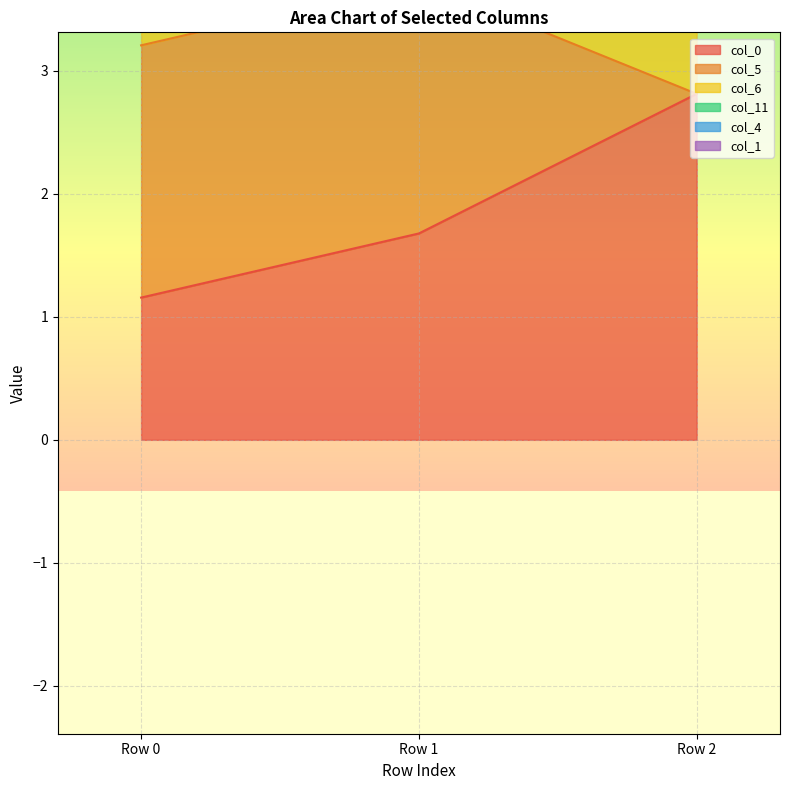

Which series has the largest total across all categories?

col_0